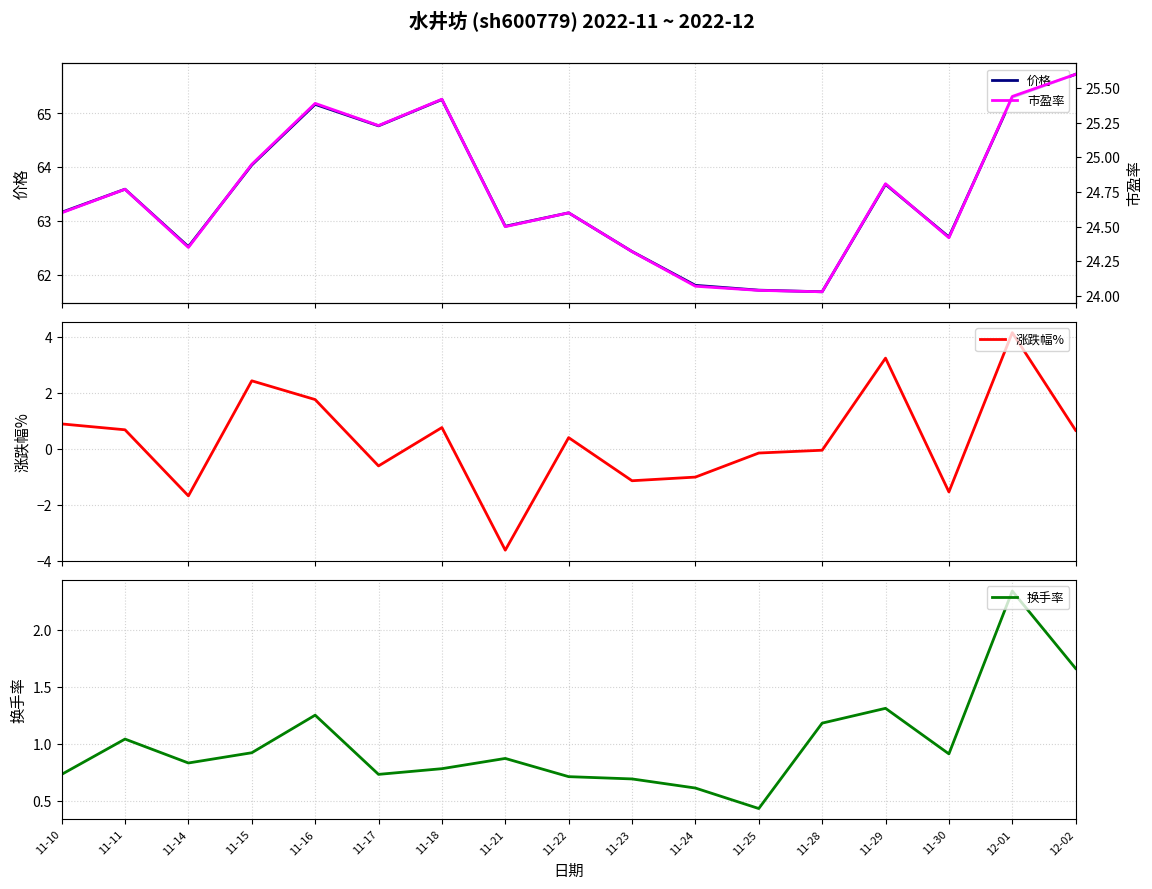

How many series are shown in this chart?

4